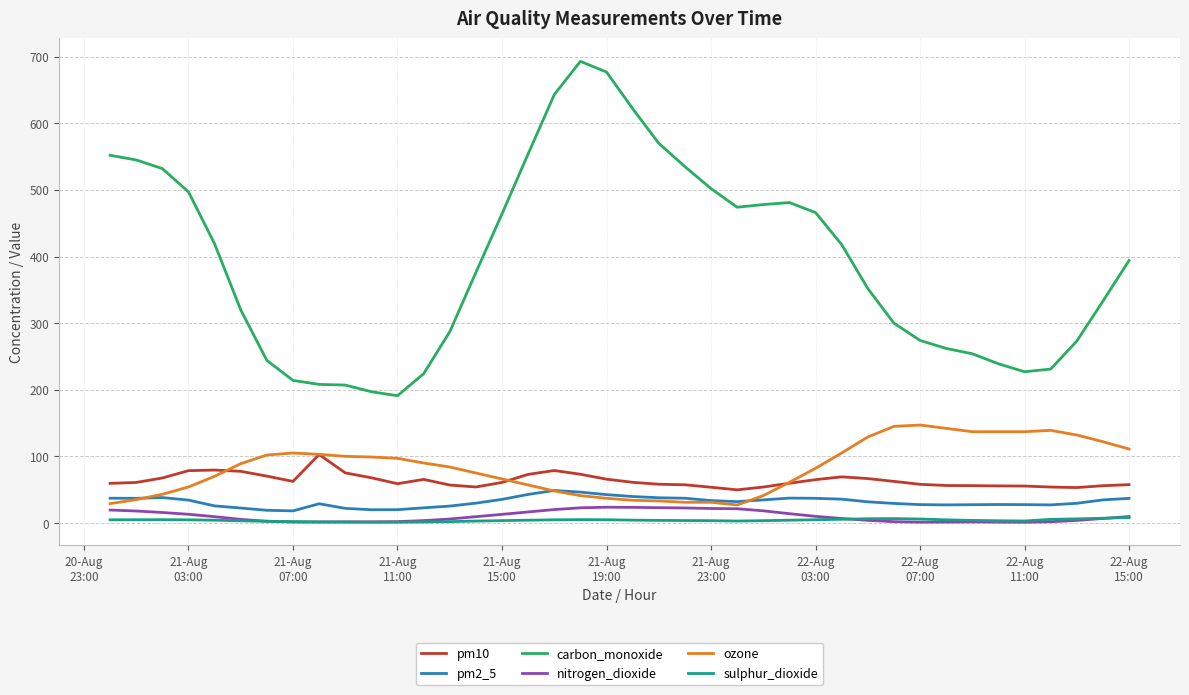

Which series has the largest range (max minus min)?

carbon_monoxide